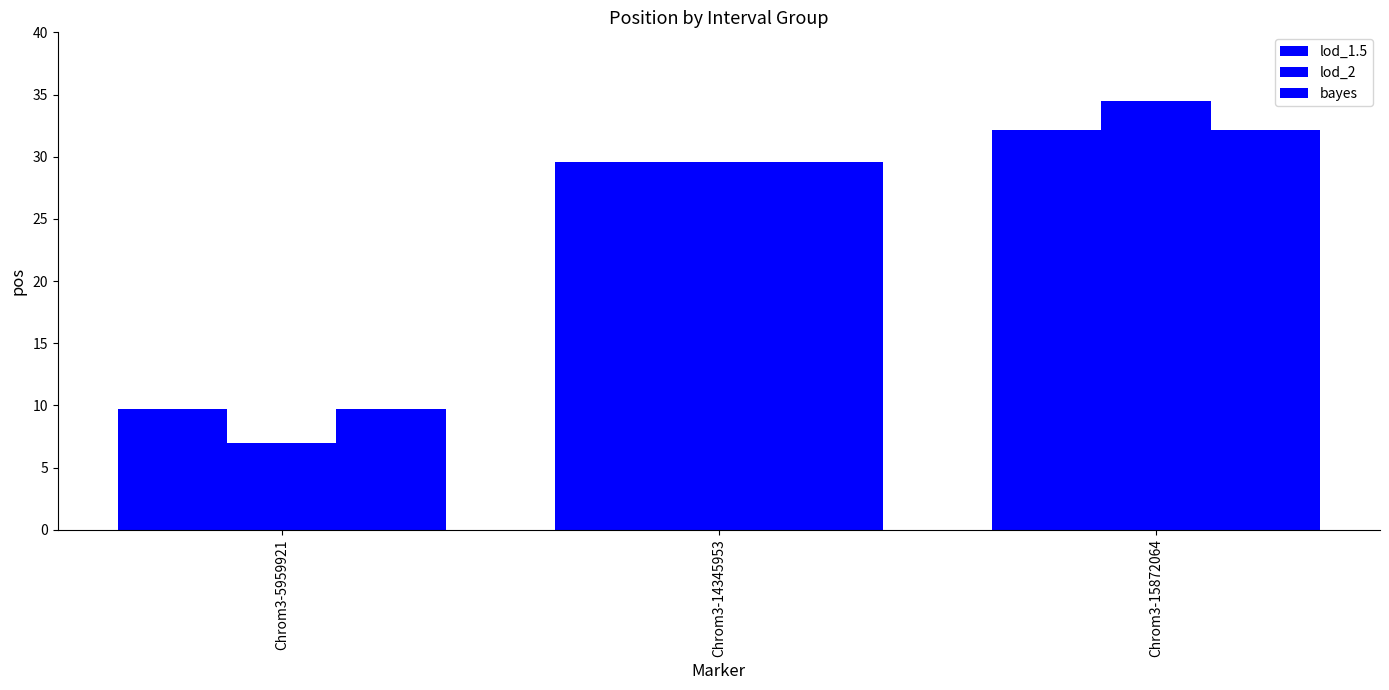

How many bars are there in each group?

3